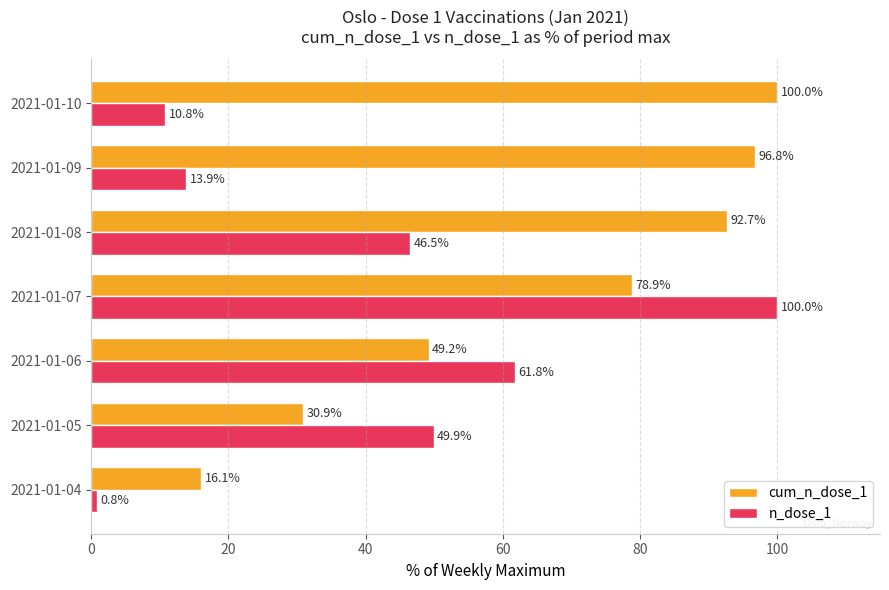

The value of n_dose_1 at 2021-01-08 is 27.1. True or false?

False